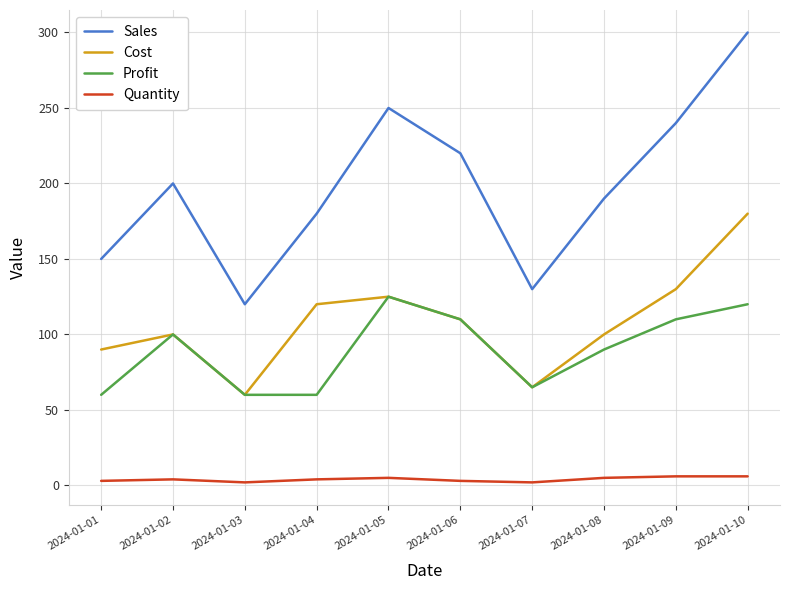

At which category does the chart reach its peak across all series?

2024-01-10